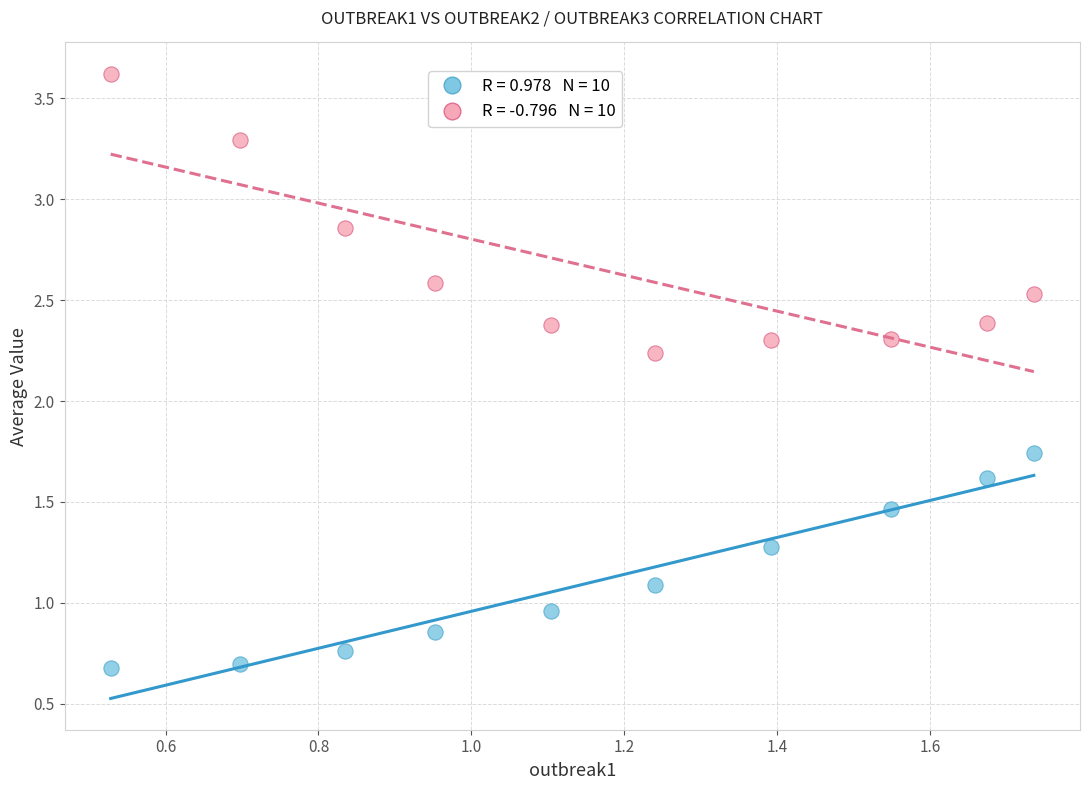

Across all data points, what is the range of X values (max minus min)?

1.2